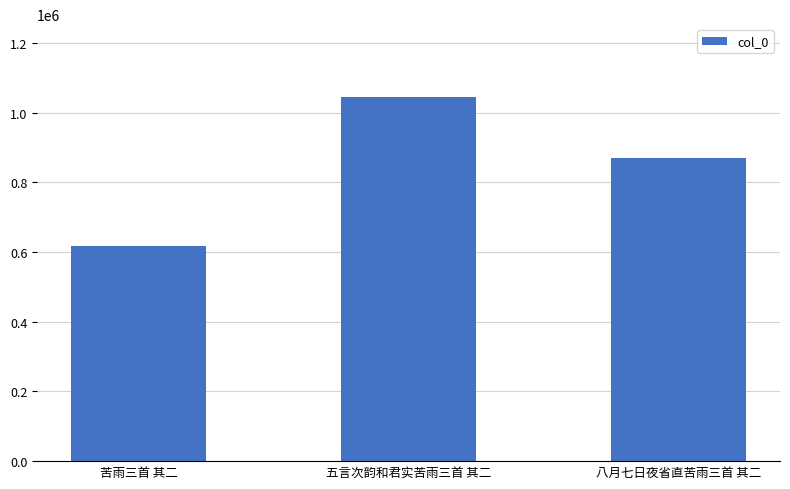

What is the greatest value displayed?

1044759